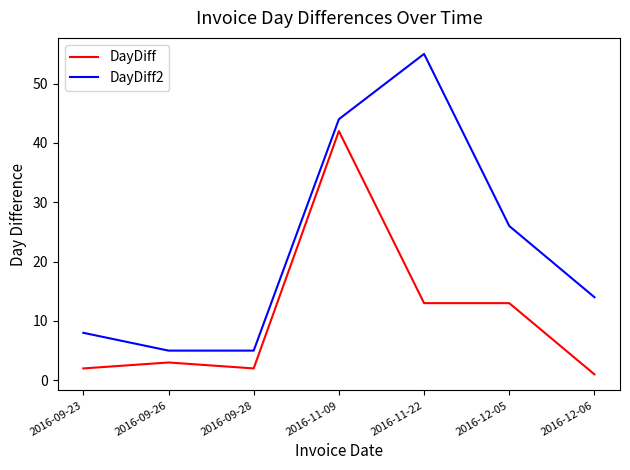

What position from the left is 2016-11-22?

5